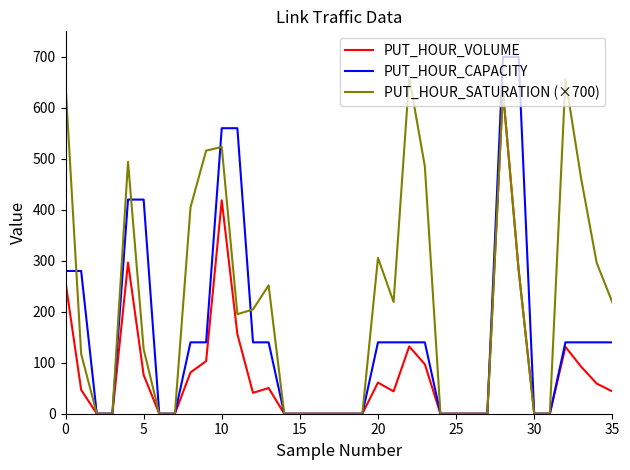

Rank the series by their average value, from highest to lowest.

PUT_HOUR_SATURATION (×700), PUT_HOUR_CAPACITY, PUT_HOUR_VOLUME